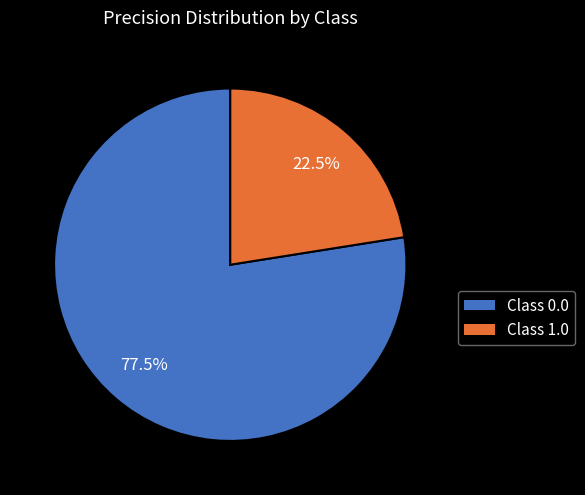

Is the sum of Class 1.0 and Class 0.0 greater than half?

Yes